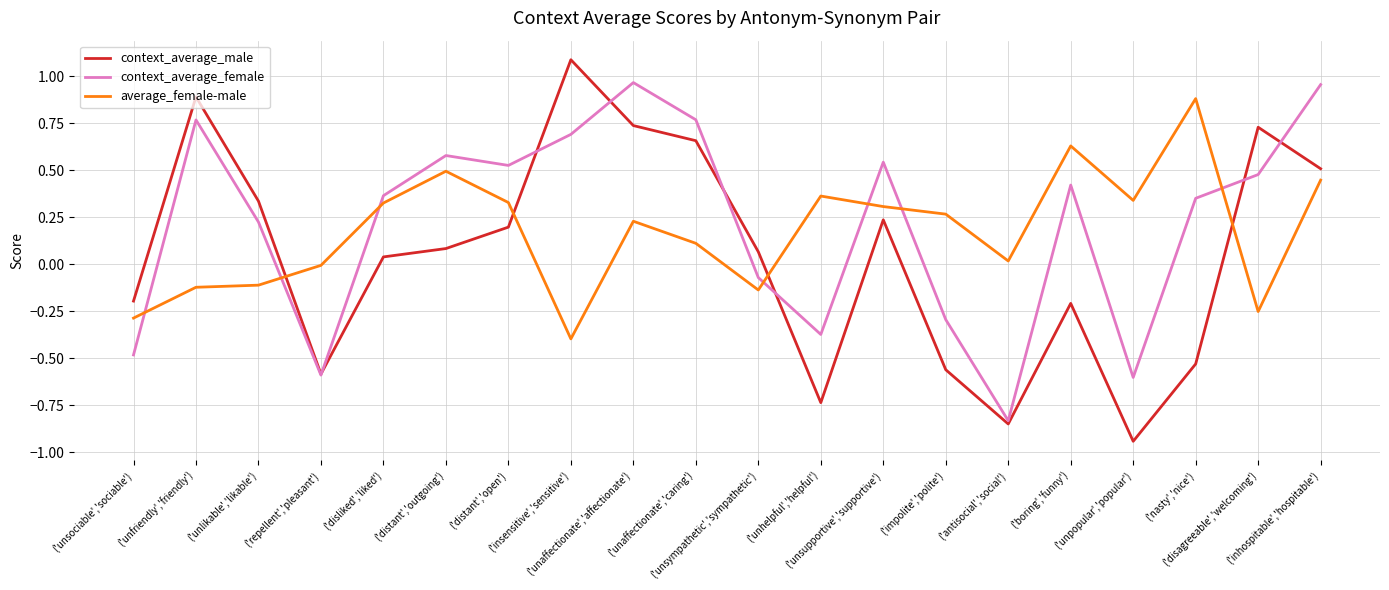

How many distinct data groups are displayed?

3